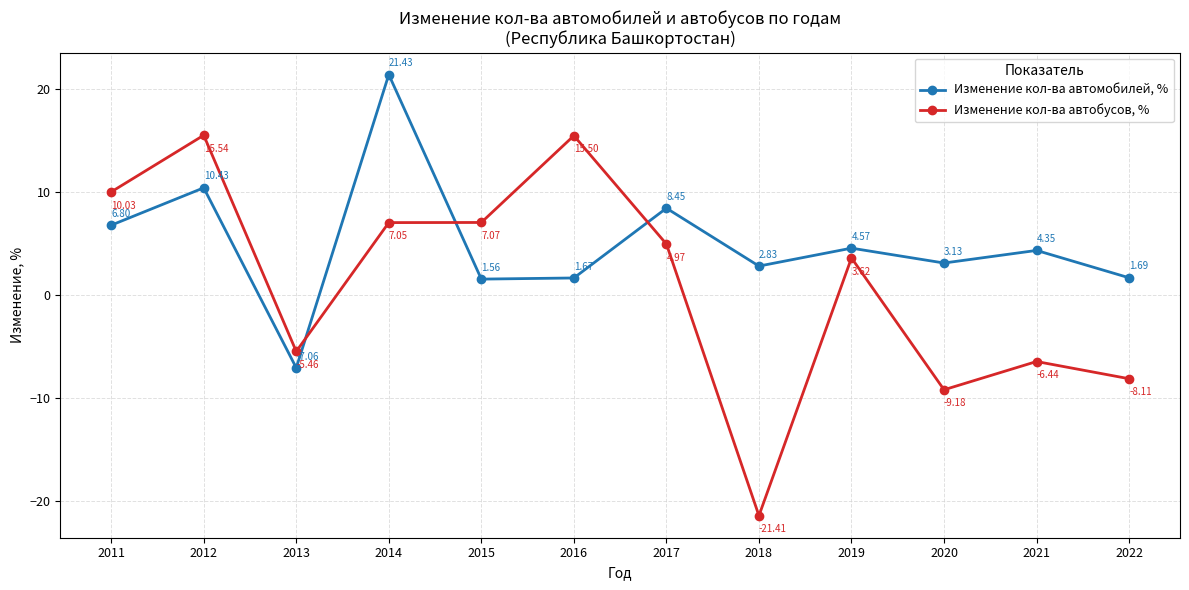

Rank the categories by Изменение кол-ва автобусов, % value from highest to lowest.

2012, 2016, 2011, 2015, 2014, 2017, 2019, 2013, 2021, 2022, 2020, 2018